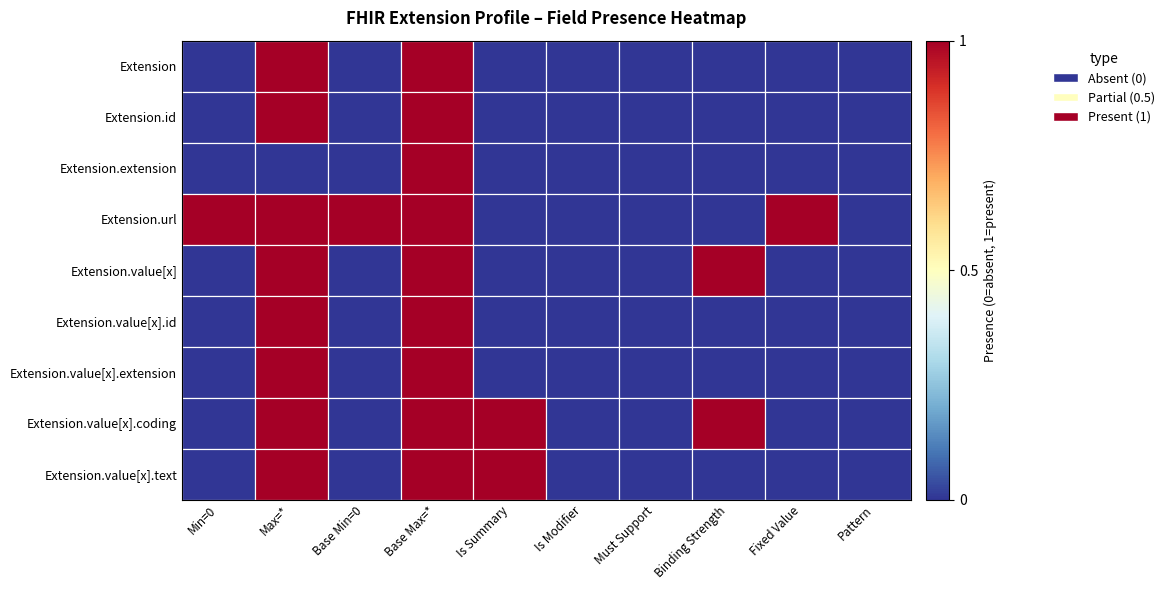

Reading left to right, extract all data points from this chart.

Extension: Min=0=0	Max=*=1	Base Min=0=0	Base Max=*=1	Is Summary=0	Is Modifier=0	Must Support=0	Binding Strength=0	Fixed Value=0	Pattern=0
Extension.id: Min=0=0	Max=*=1	Base Min=0=0	Base Max=*=1	Is Summary=0	Is Modifier=0	Must Support=0	Binding Strength=0	Fixed Value=0	Pattern=0
Extension.extension: Min=0=0	Max=*=0	Base Min=0=0	Base Max=*=1	Is Summary=0	Is Modifier=0	Must Support=0	Binding Strength=0	Fixed Value=0	Pattern=0
Extension.url: Min=0=1	Max=*=1	Base Min=0=1	Base Max=*=1	Is Summary=0	Is Modifier=0	Must Support=0	Binding Strength=0	Fixed Value=1	Pattern=0
Extension.value[x]: Min=0=0	Max=*=1	Base Min=0=0	Base Max=*=1	Is Summary=0	Is Modifier=0	Must Support=0	Binding Strength=1	Fixed Value=0	Pattern=0
Extension.value[x].id: Min=0=0	Max=*=1	Base Min=0=0	Base Max=*=1	Is Summary=0	Is Modifier=0	Must Support=0	Binding Strength=0	Fixed Value=0	Pattern=0
Extension.value[x].extension: Min=0=0	Max=*=1	Base Min=0=0	Base Max=*=1	Is Summary=0	Is Modifier=0	Must Support=0	Binding Strength=0	Fixed Value=0	Pattern=0
Extension.value[x].coding: Min=0=0	Max=*=1	Base Min=0=0	Base Max=*=1	Is Summary=1	Is Modifier=0	Must Support=0	Binding Strength=1	Fixed Value=0	Pattern=0
Extension.value[x].text: Min=0=0	Max=*=1	Base Min=0=0	Base Max=*=1	Is Summary=1	Is Modifier=0	Must Support=0	Binding Strength=0	Fixed Value=0	Pattern=0